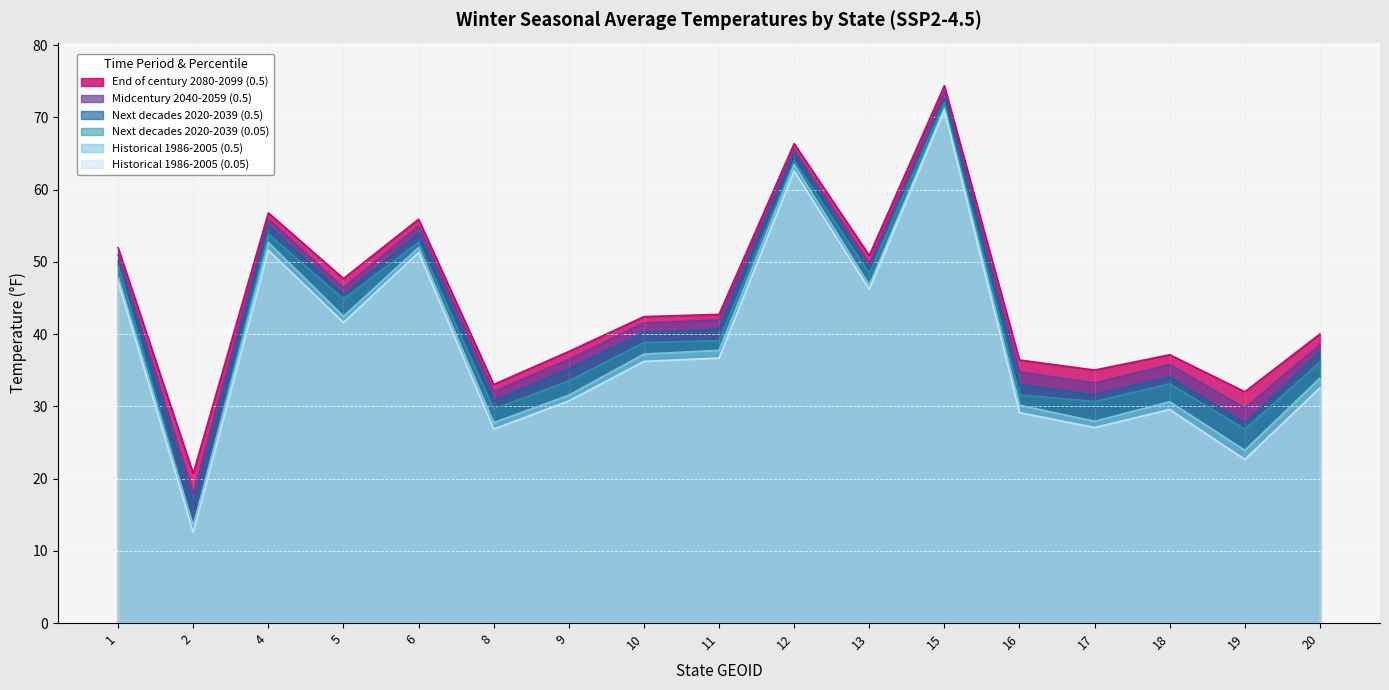

Rank the series at 19 from lowest to highest value.

Historical 1986-2005 (0.05), Historical 1986-2005 (0.5), Next decades 2020-2039 (0.05), Next decades 2020-2039 (0.5), Midcentury 2040-2059 (0.5), End of century 2080-2099 (0.5)